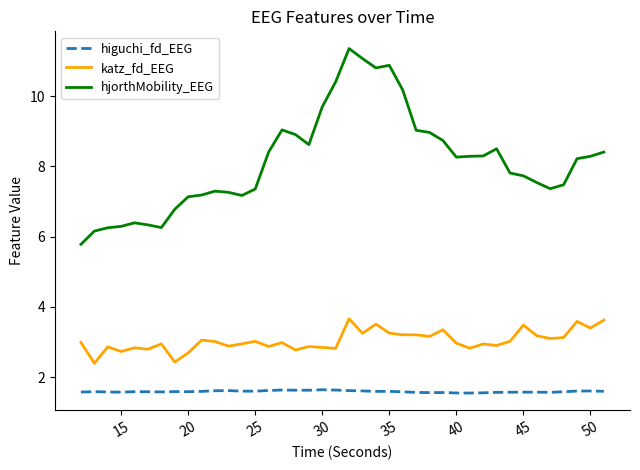

Rank the series by their maximum value, from lowest to highest.

higuchi_fd_EEG, katz_fd_EEG, hjorthMobility_EEG